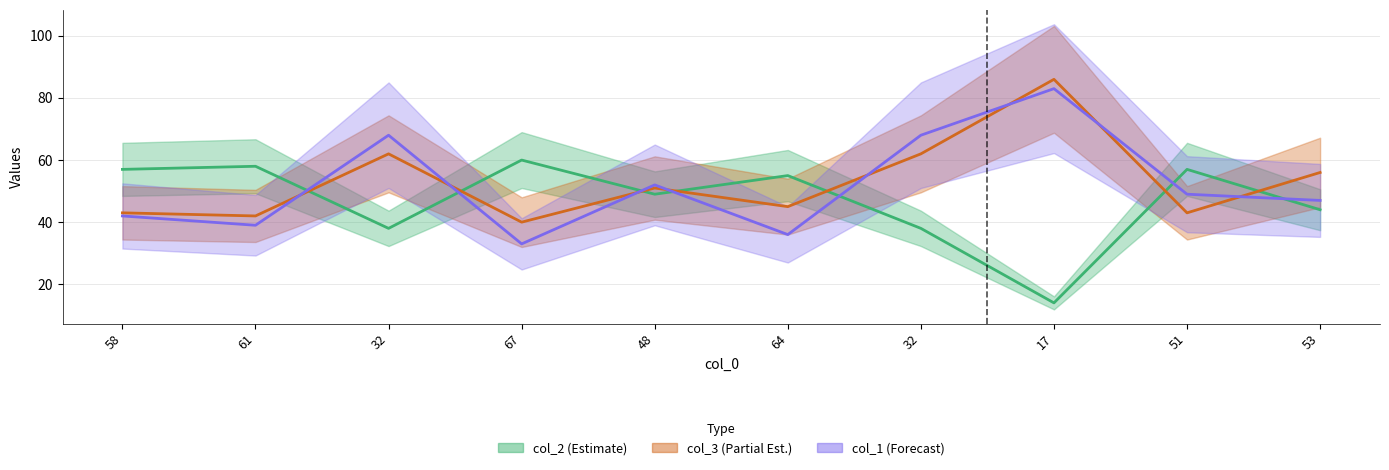

List the series in order of their overall mean, lowest first.

col_2, col_1, col_3